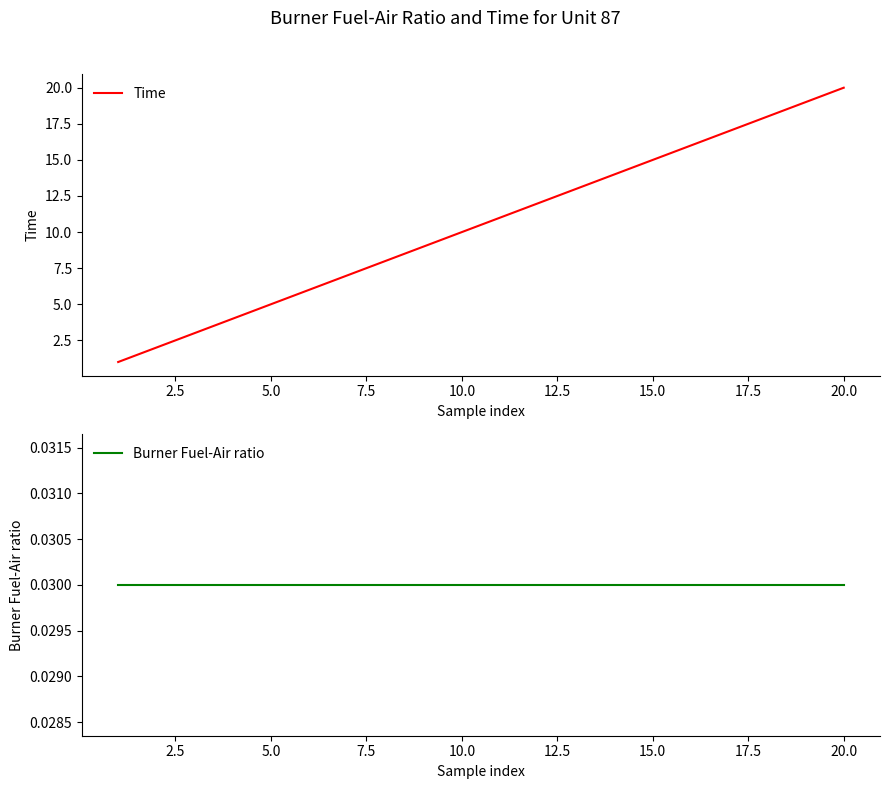

Which category has the highest value in the Time series?

20.0